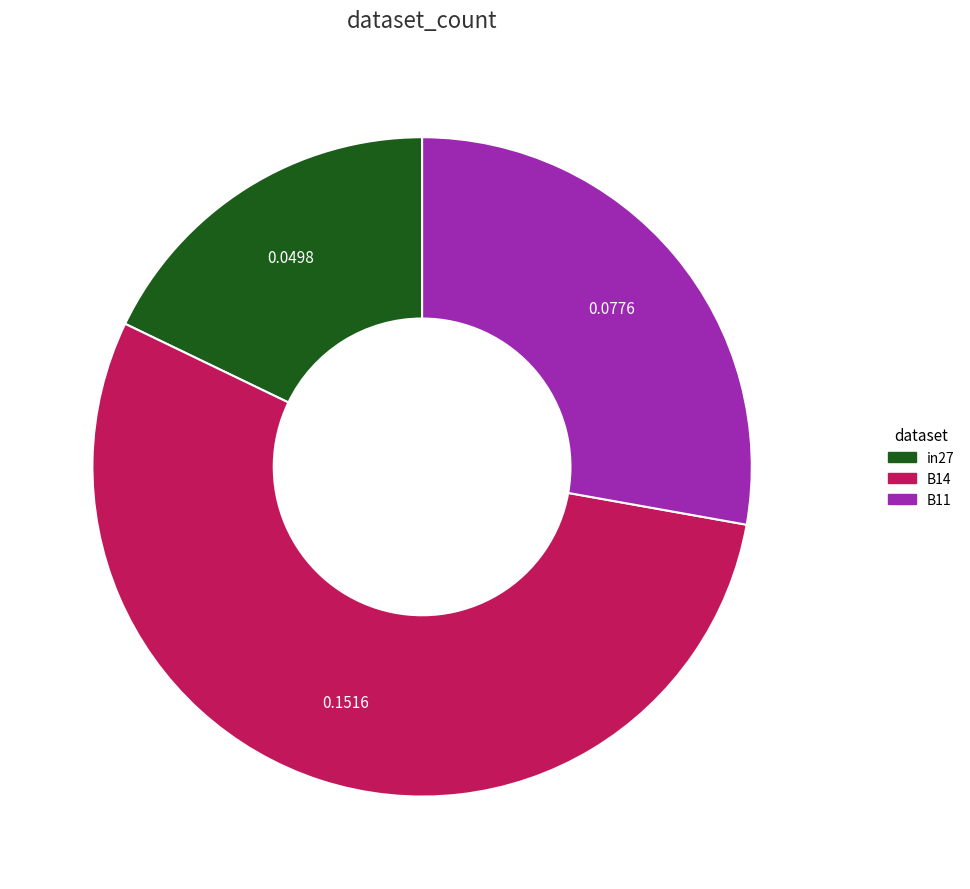

How many slices are in this pie chart?

3